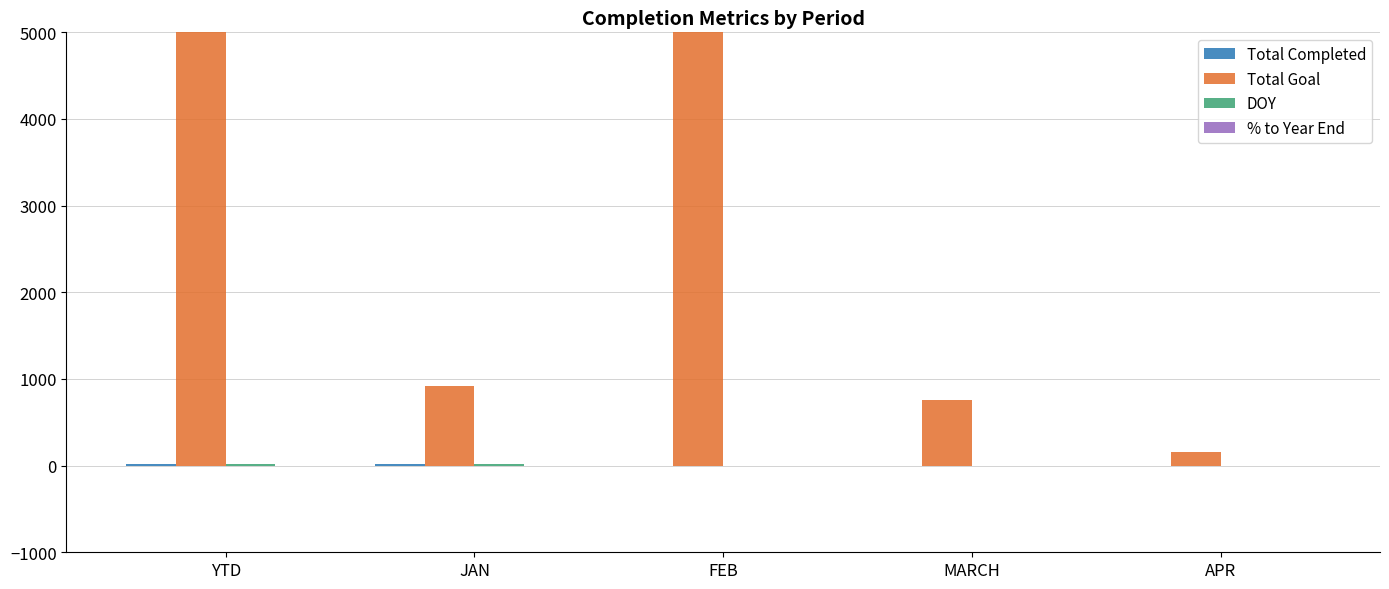

Are the bars grouped side by side (vs. stacked)?

Yes